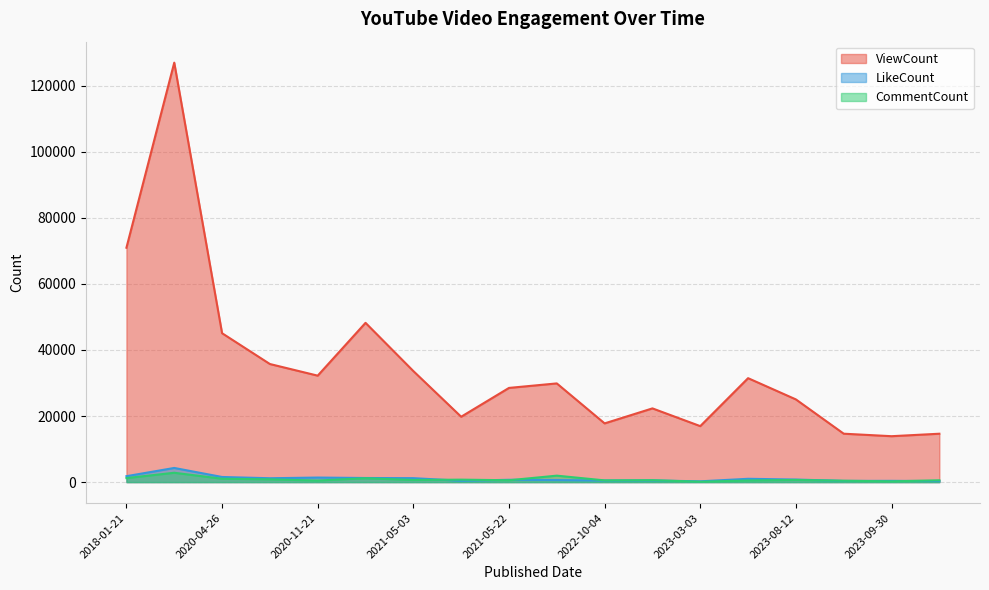

What is the label of the 18th point from the left?

2023-10-29